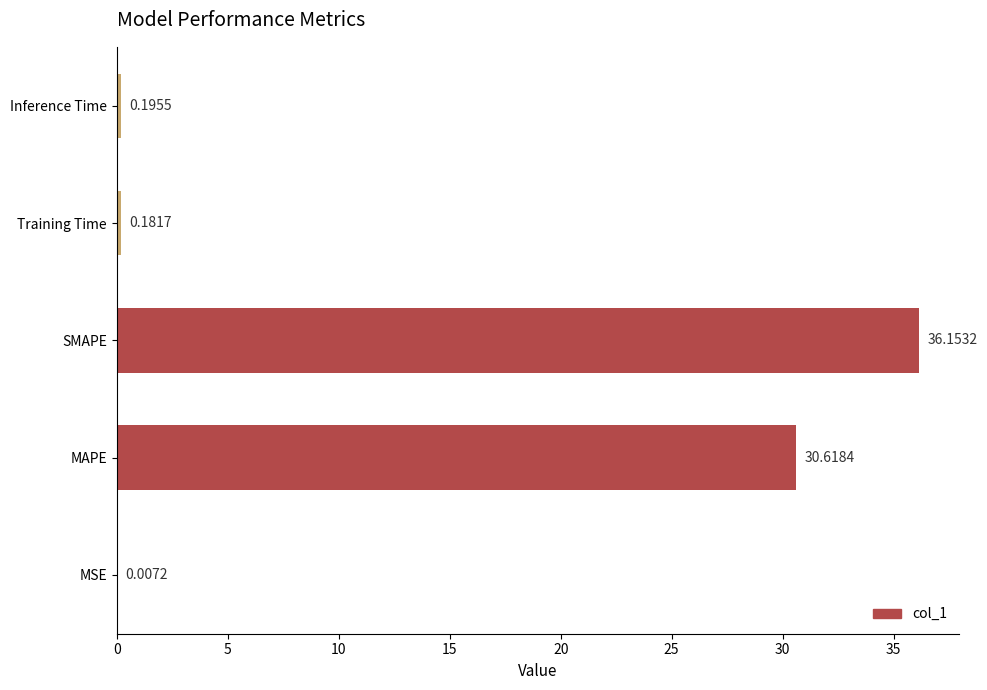

At which label is the value closest to 18?

MAPE